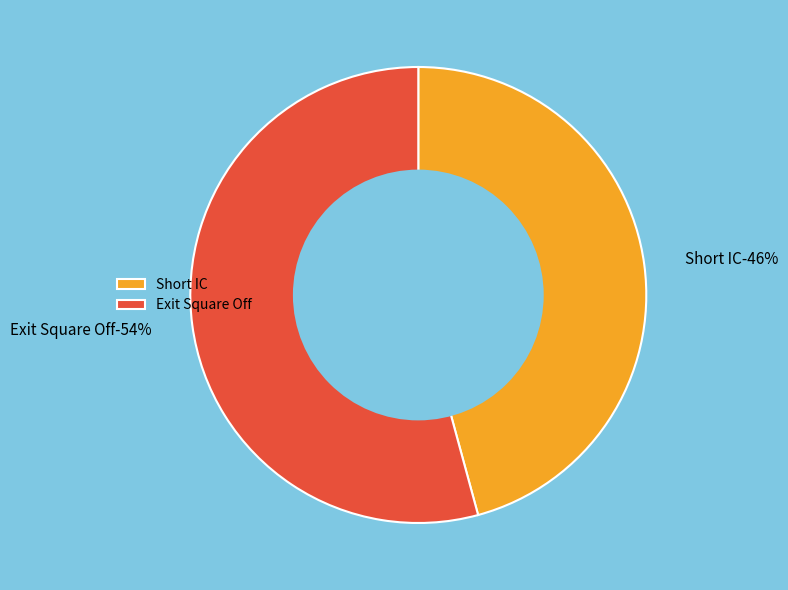

What is the smallest slice in the pie chart?

Short IC